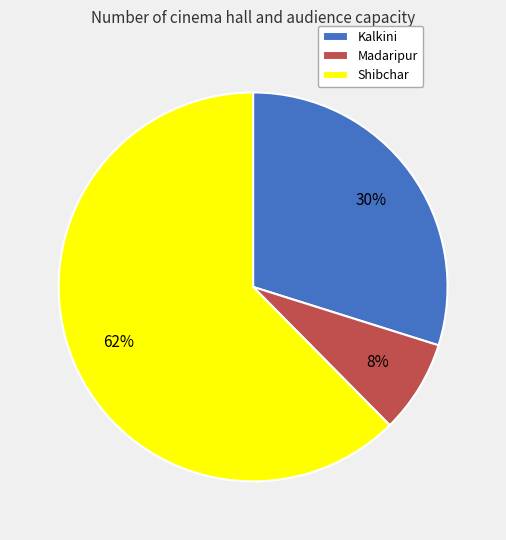

How many slices are in this pie chart?

3